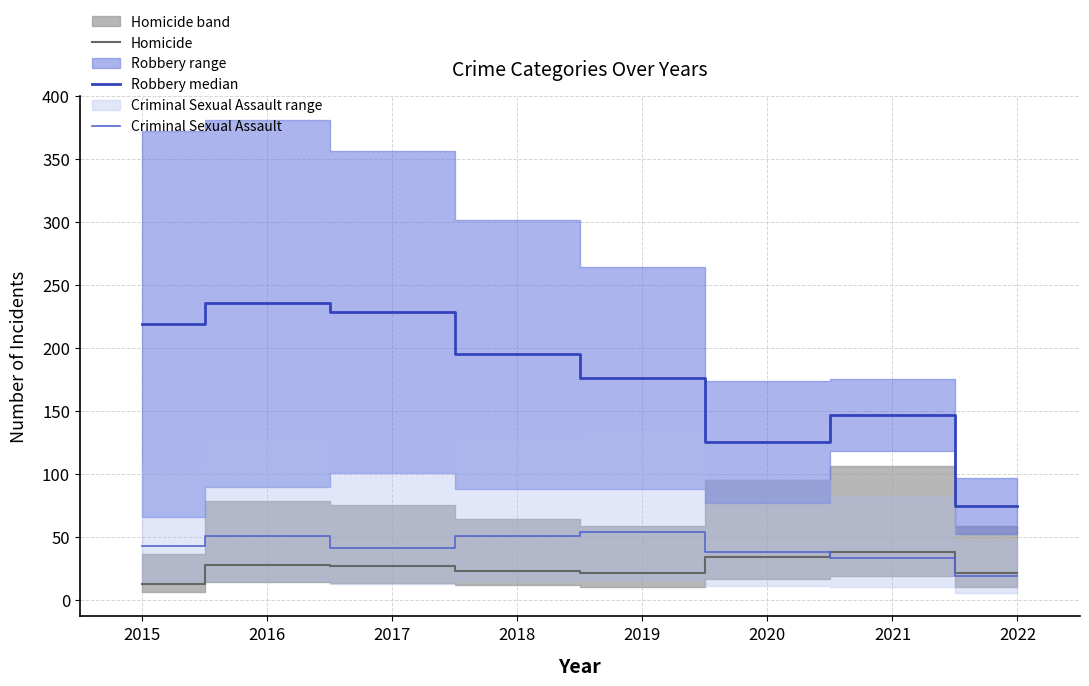

True or false: Criminal Sexual Assault and Robbery median intersect in this chart.

False